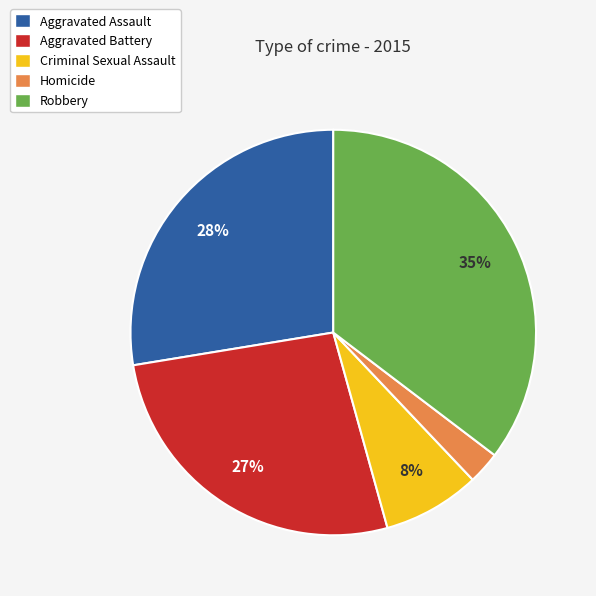

To the nearest percent, what portion does Robbery represent?

35%